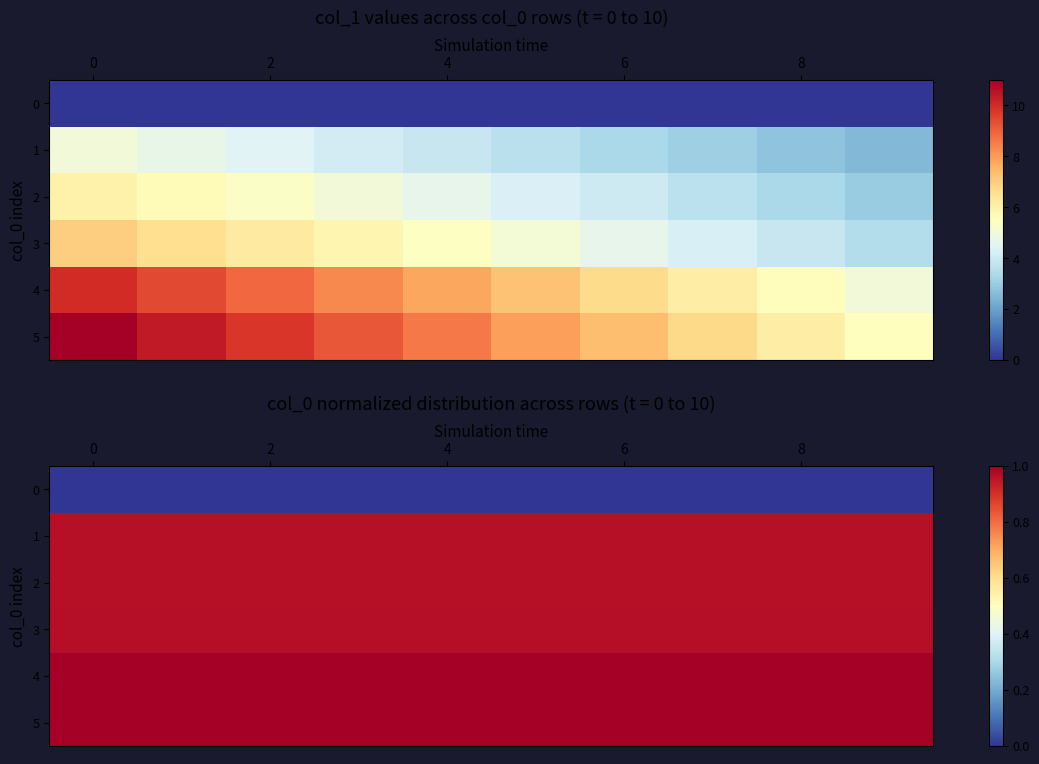

How many data points does each series have?

10